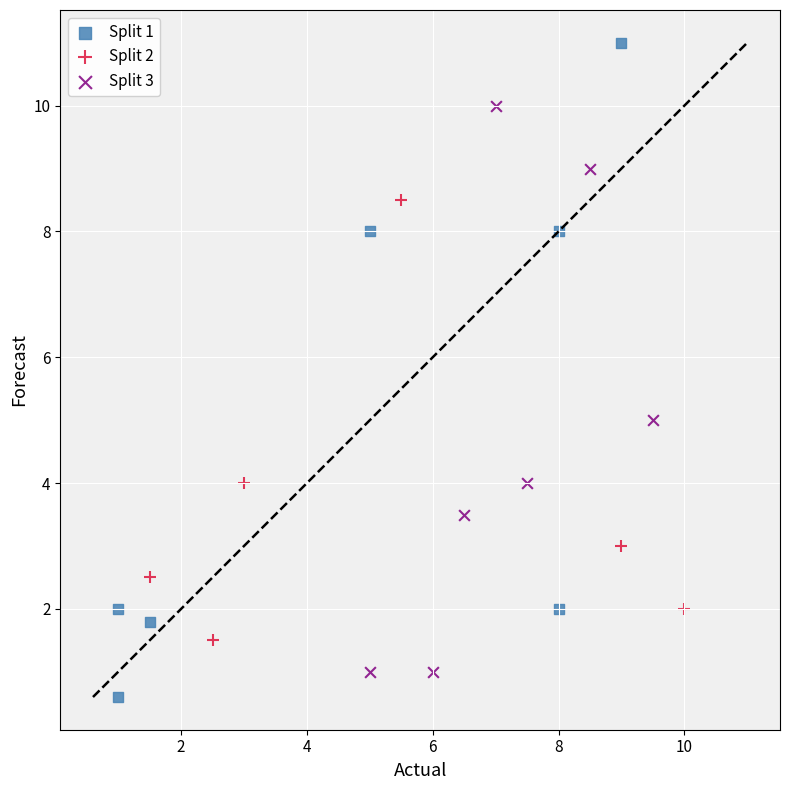

Which series has the widest spread of Y values?

Split 1